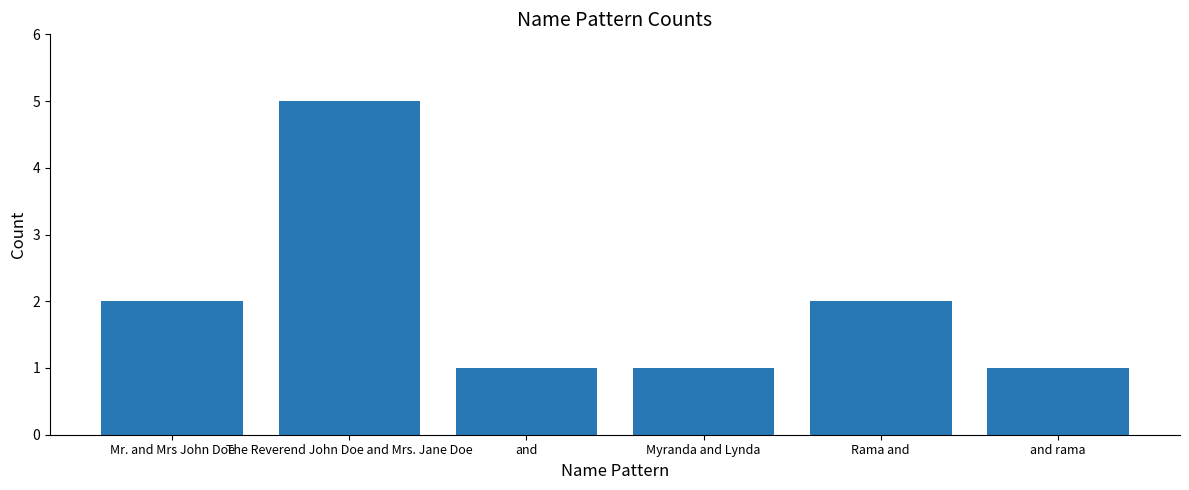

Approximately how many times larger is the value at Myranda and Lynda compared to Rama and?

0.5